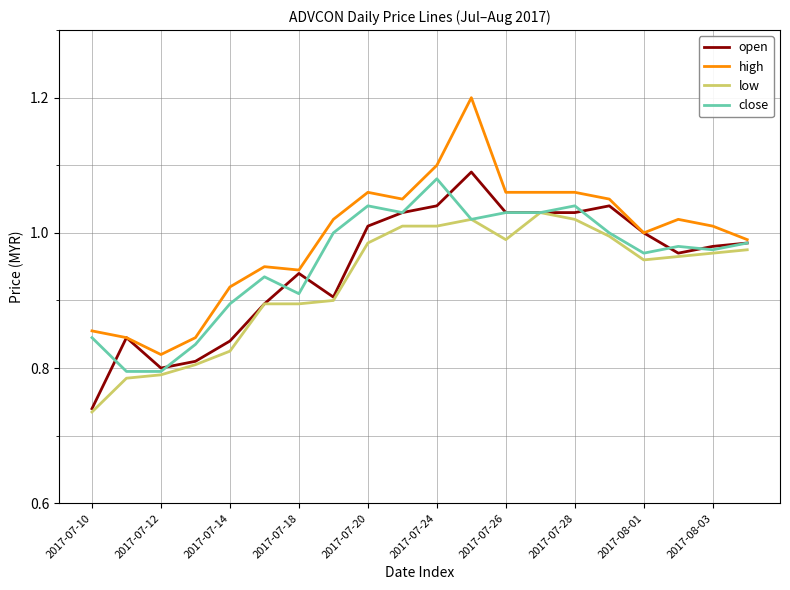

Which series has the largest total across all categories?

high